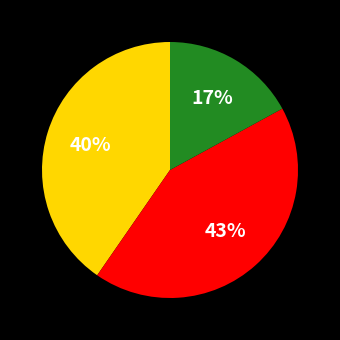

To the nearest percent, what is the average slice percentage?

33%